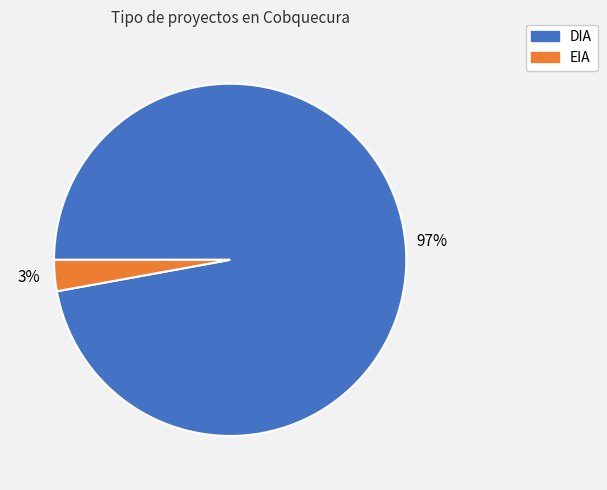

Which has a higher value, EIA or DIA?

DIA